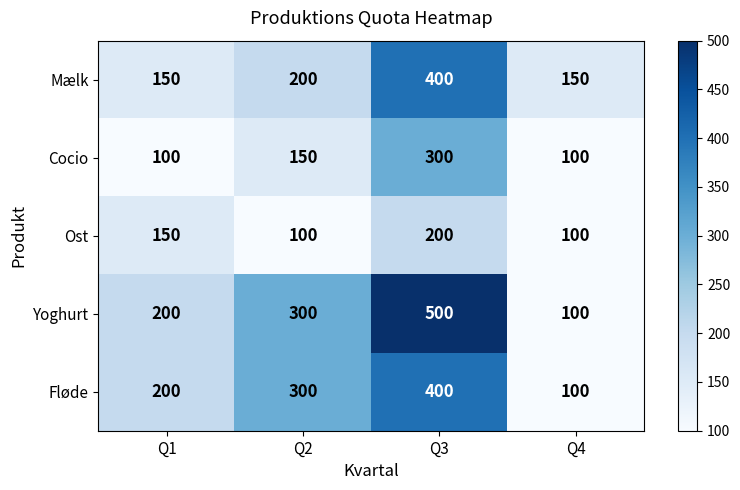

What is the greatest value displayed?

500